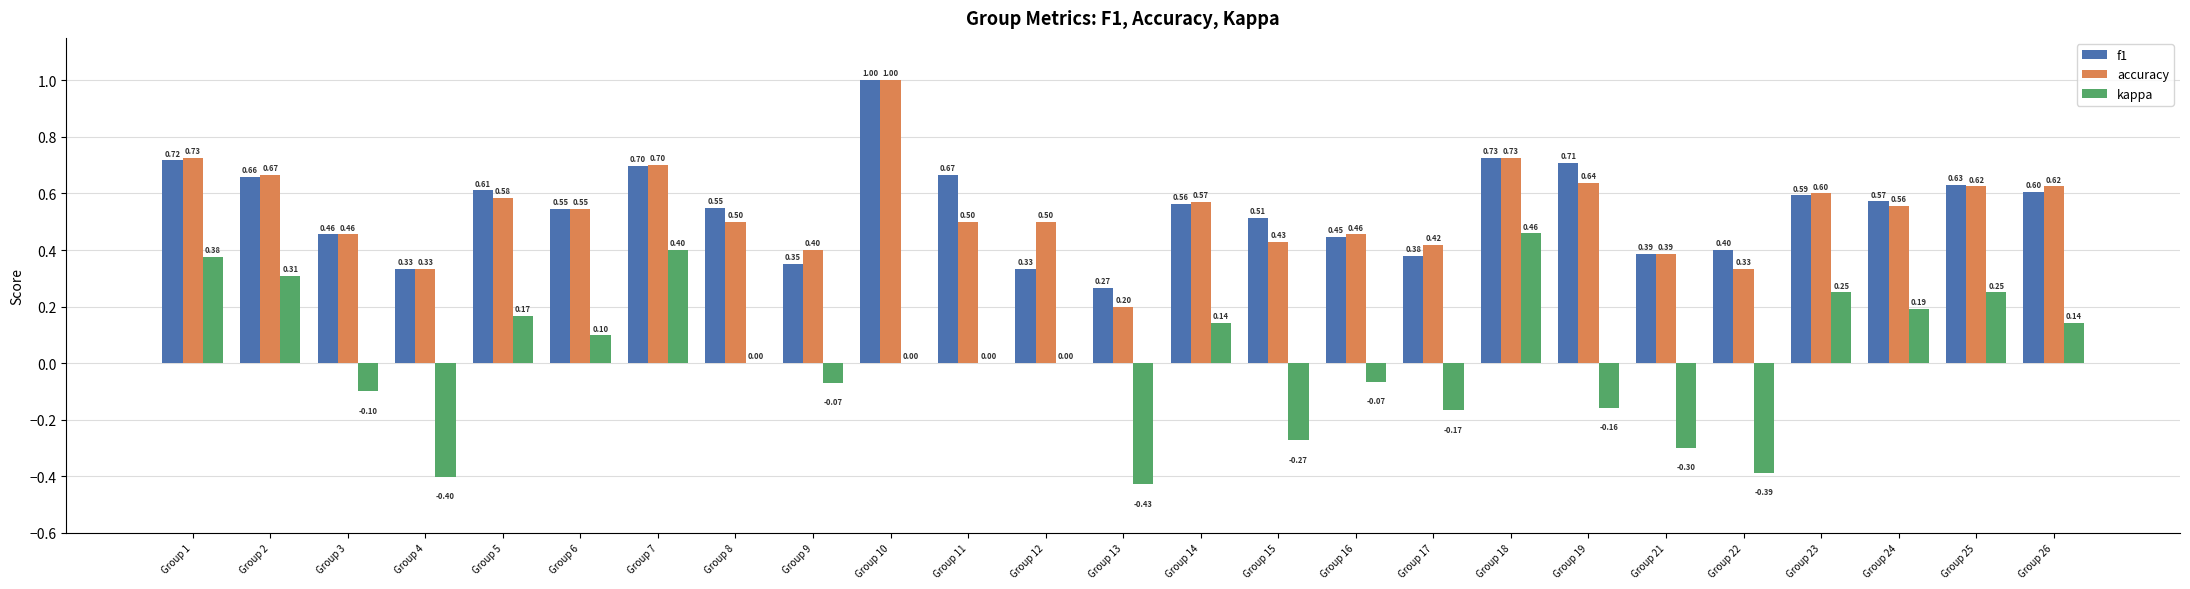

Which series changed the most between Group 9 and Group 16?

f1